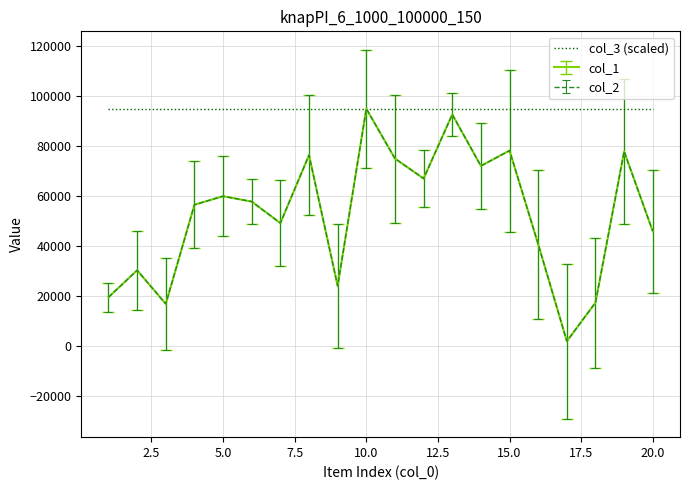

Is this an area chart (filled region under the line)?

No